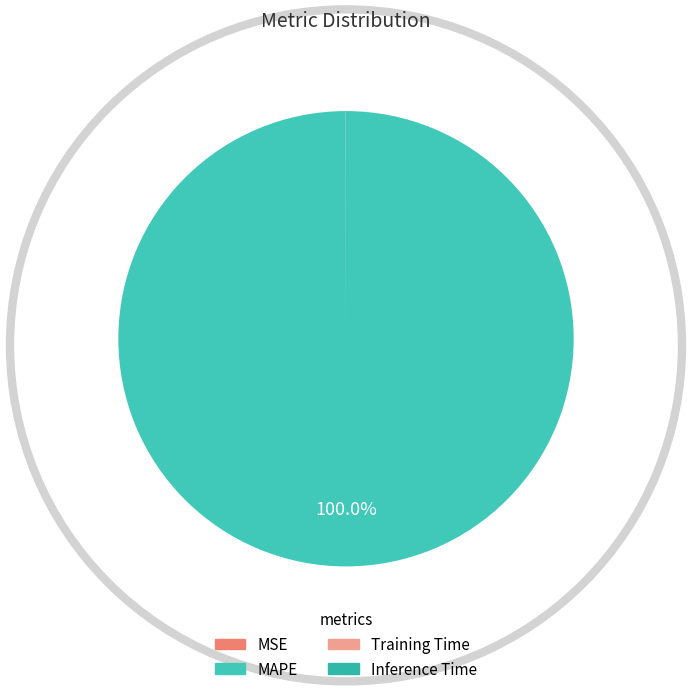

Which category has the biggest portion of the pie?

MAPE